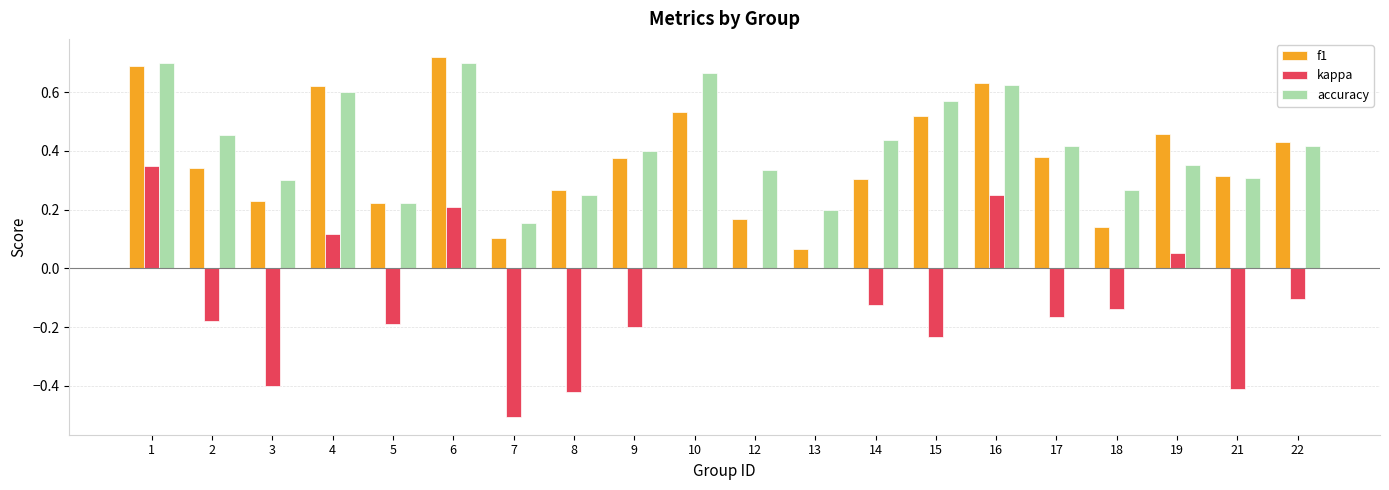

Is the value of kappa at 12 greater than the value of f1 at 8?

No